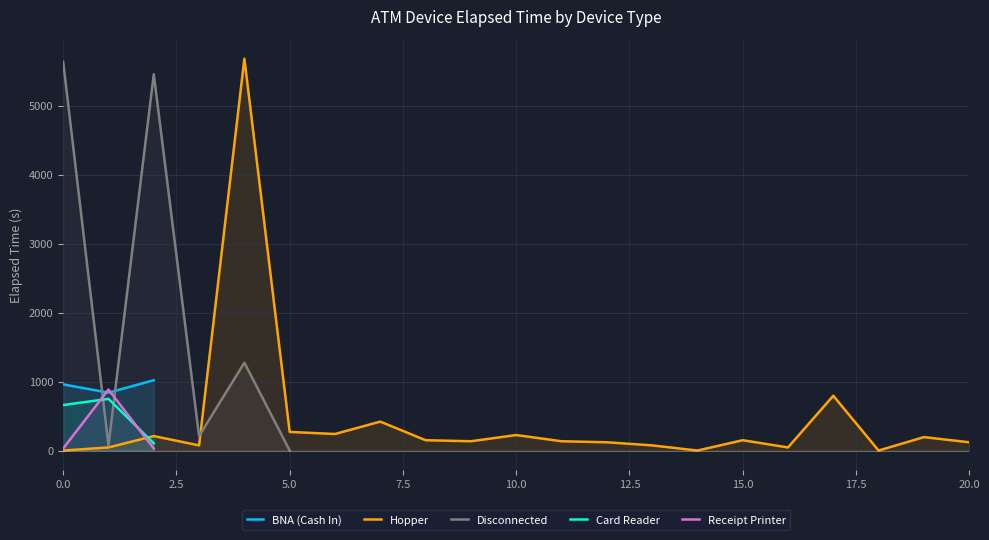

Is it true that BNA (Cash In) equals 562.0 at 0.0?

False